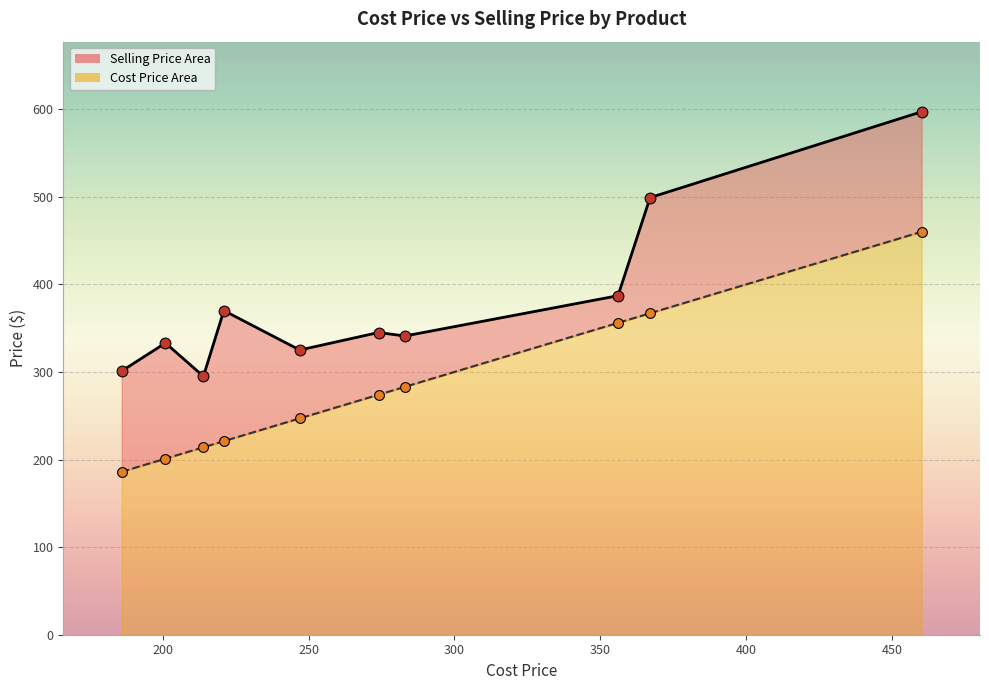

Which series has the largest total across all categories?

Selling Price